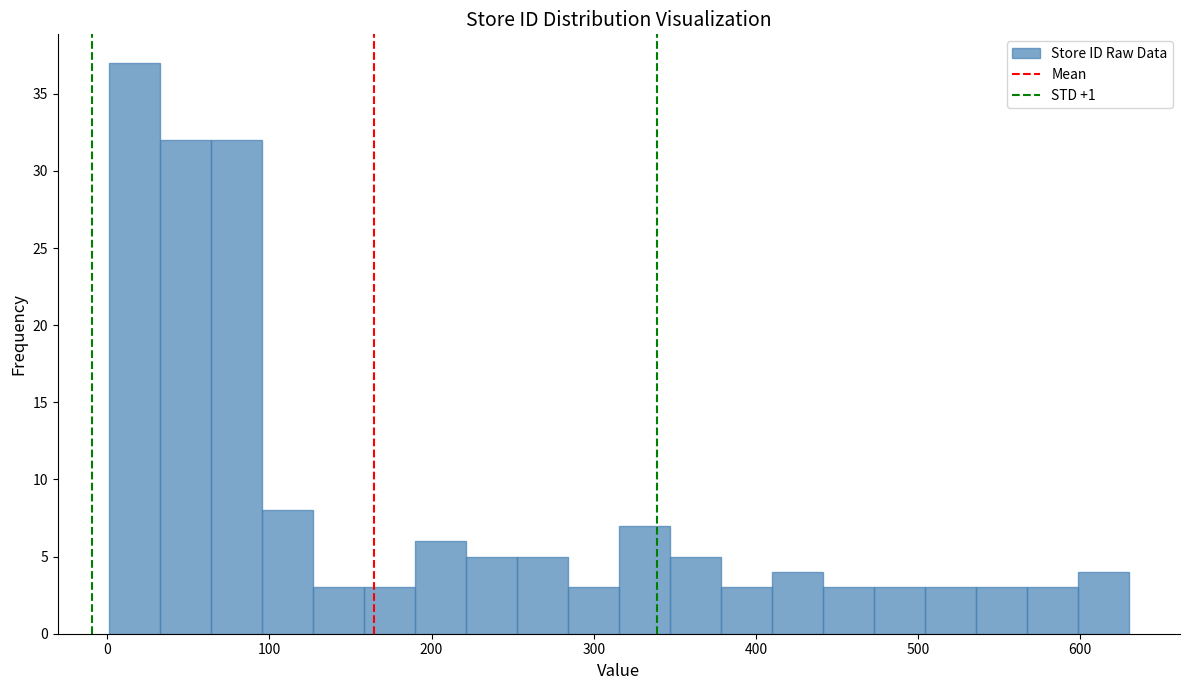

Around what value on the x-axis is the tallest bar? Give the approximate position of its centre, as read against the axis.

20